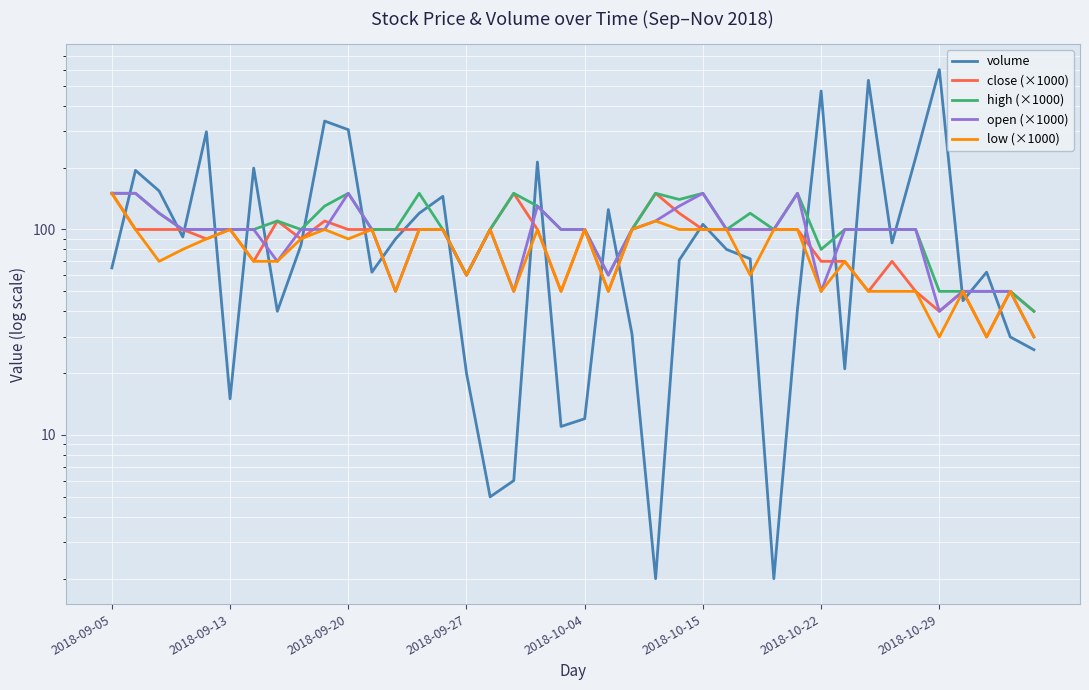

True or false: volume has a value of 61 at 2018-10-29.

False